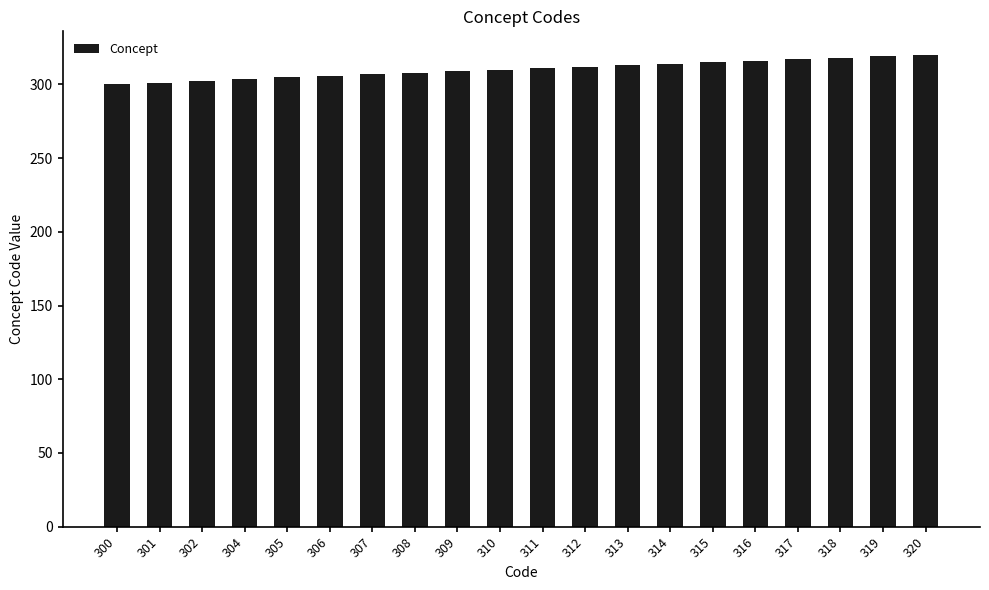

True or false: the data shows 488 at 310.

False